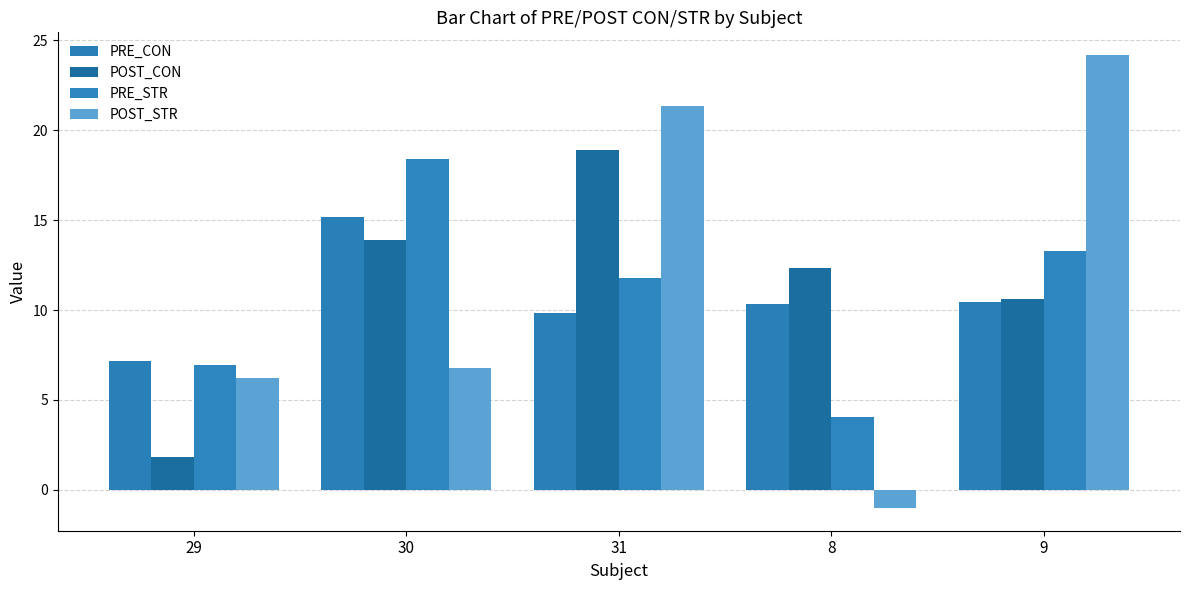

List the series in order of their peak value, lowest first.

PRE_CON, PRE_STR, POST_CON, POST_STR